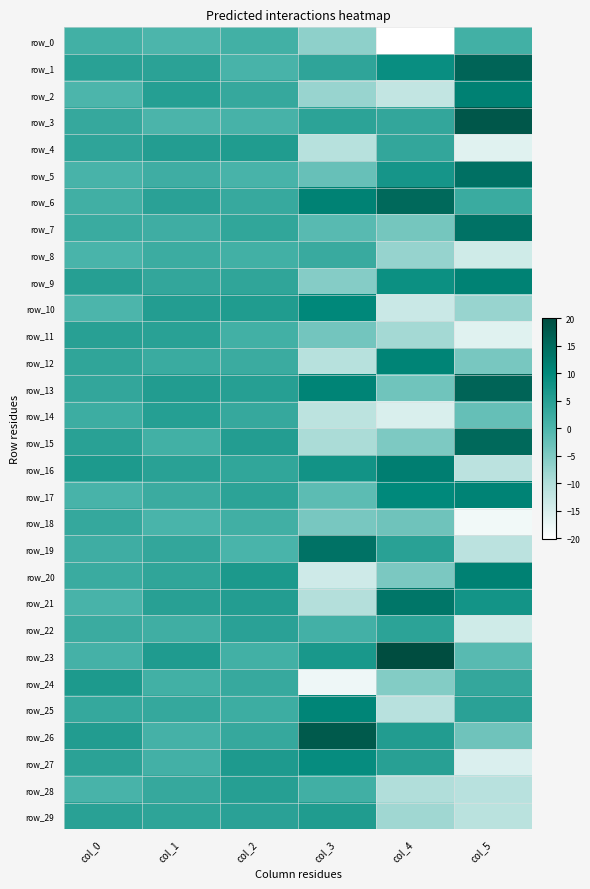

Reading left to right, list all the values displayed in this chart.

row_0: 1.3	0.1	1.3	-6.5	-20.1	1.3
row_1: 4.7	4.3	0.6	3.8	8.8	16.1
row_2: 0.1	5.2	2.9	-7.4	-12.1	11.2
row_3: 2.8	0.3	0.6	4.2	3.4	18.3
row_4: 3.9	5.5	5.7	-10.7	3.4	-16.1
row_5: 0.5	1.7	0.5	-2.6	7.2	14.1
row_6: 1.5	4.4	2.7	11.1	15.4	2.5
row_7: 2.4	1.8	3.5	-1.2	-4.0	13.7
row_8: 0.4	2.1	1.3	2.6	-7.3	-13.9
row_9: 5.0	3.4	3.7	-5.7	8.5	11.1
row_10: 0.0	5.4	5.7	10.2	-13.2	-7.5
row_11: 4.9	4.6	1.3	-3.9	-8.7	-16.2
row_12: 3.6	2.5	2.2	-10.7	10.8	-4.3
row_13: 3.4	5.6	5.0	10.8	-3.5	16.1
row_14: 2.0	5.1	2.8	-11.4	-15.1	-2.5
row_15: 4.7	1.3	5.4	-9.3	-4.9	15.3
row_16: 6.3	4.6	3.5	7.6	11.8	-11.2
row_17: 0.6	2.3	4.2	-1.5	10.1	10.9
row_18: 3.0	0.4	1.4	-4.3	-3.3	-18.3
row_19: 1.9	3.4	0.5	13.8	4.6	-11.2
row_20: 2.5	3.6	6.4	-13.8	-4.7	11.3
row_21: 0.5	4.8	5.4	-10.2	13.1	7.4
row_22: 2.3	1.6	4.4	1.1	4.1	-13.9
row_23: 1.1	5.9	1.4	6.6	20.1	-1.2
row_24: 6.3	1.3	2.8	-17.8	-5.4	3.2
row_25: 3.0	3.1	2.0	10.5	-10.9	4.4
row_26: 5.5	1.1	2.9	17.9	5.6	-3.3
row_27: 4.3	1.1	6.1	9.3	4.8	-15.3
row_28: 0.5	2.9	4.9	1.5	-10.0	-11.0
row_29: 4.6	4.0	4.4	5.8	-8.3	-11.1